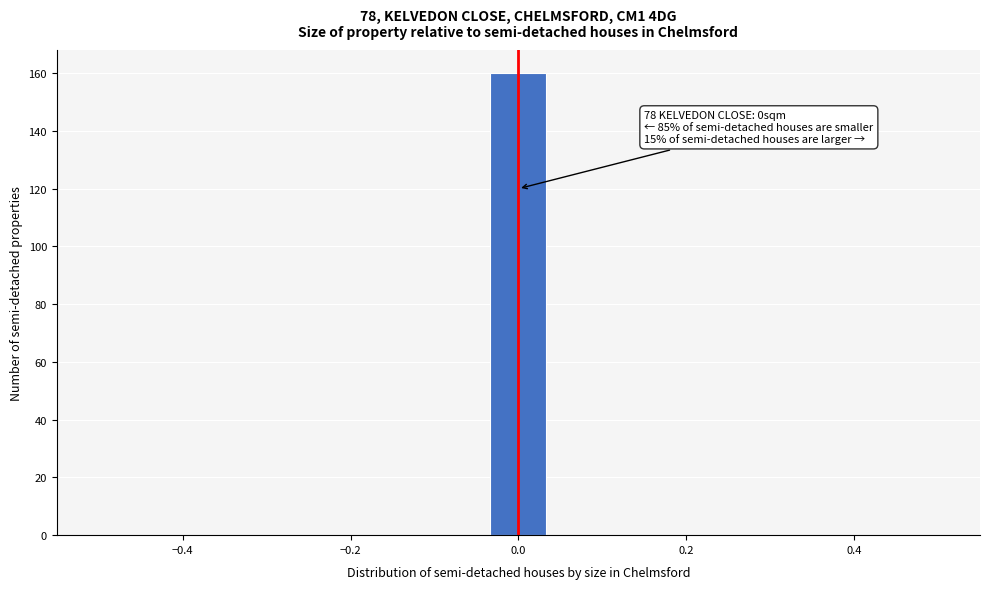

Around what value on the x-axis is the tallest bar? Give the approximate position of its centre, as read against the axis.

0.00